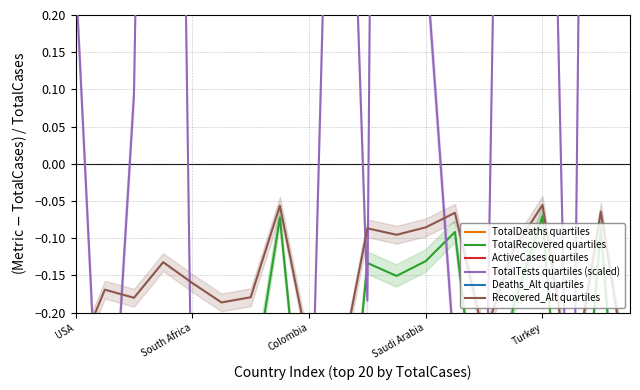

Which series has the largest total across all categories?

TotalTests quartiles (scaled)